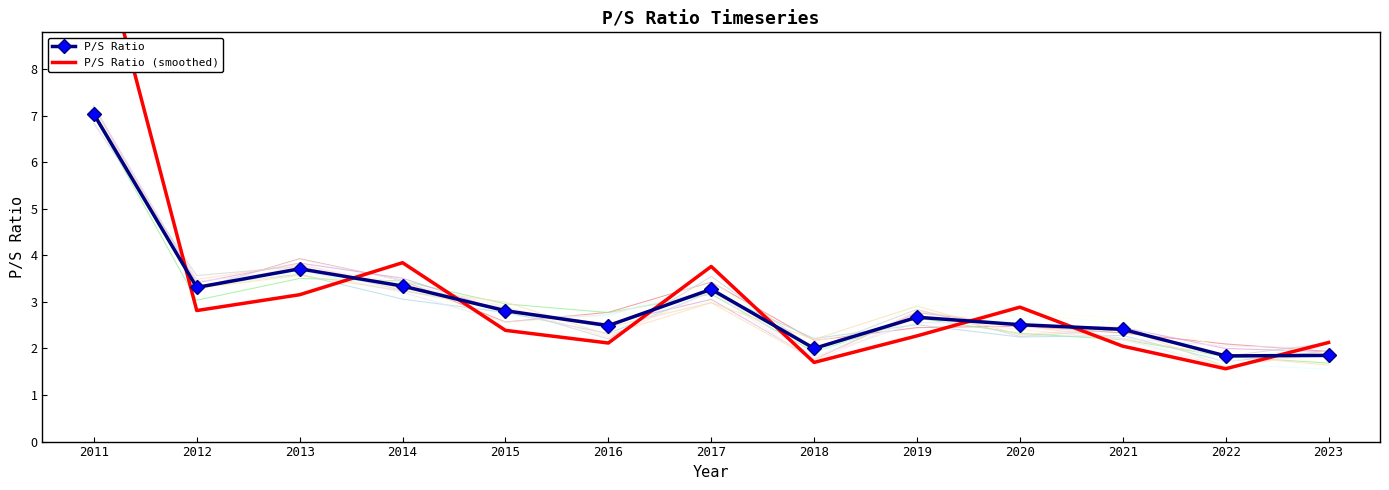

True or false: P/S Ratio and P/S Ratio (smoothed) intersect in this chart.

True